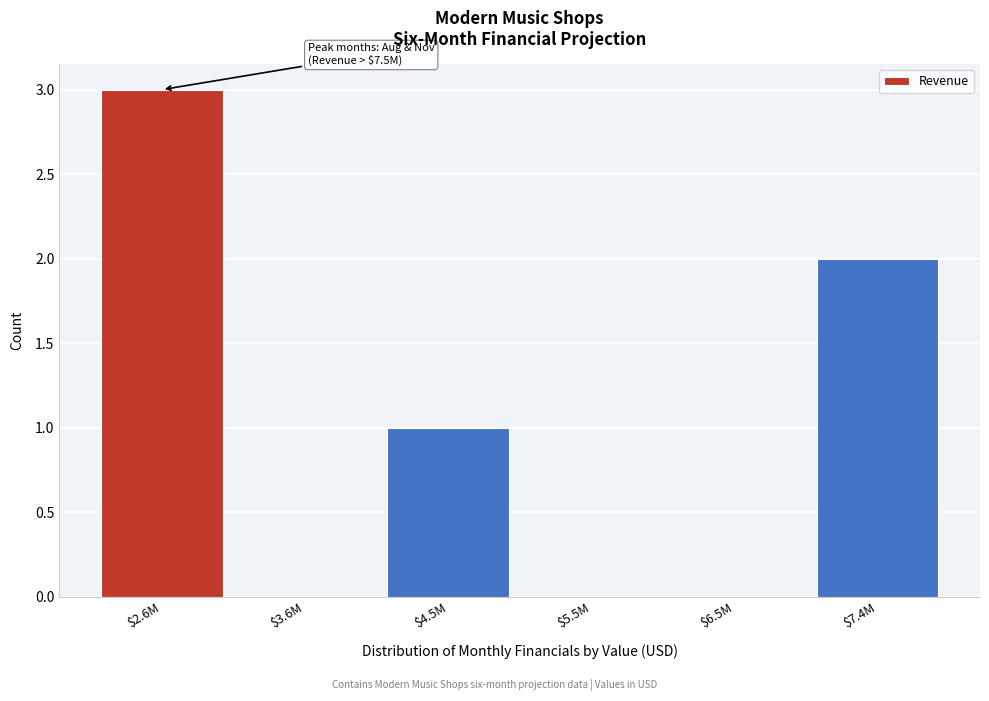

Read the value at $2.6M.

3